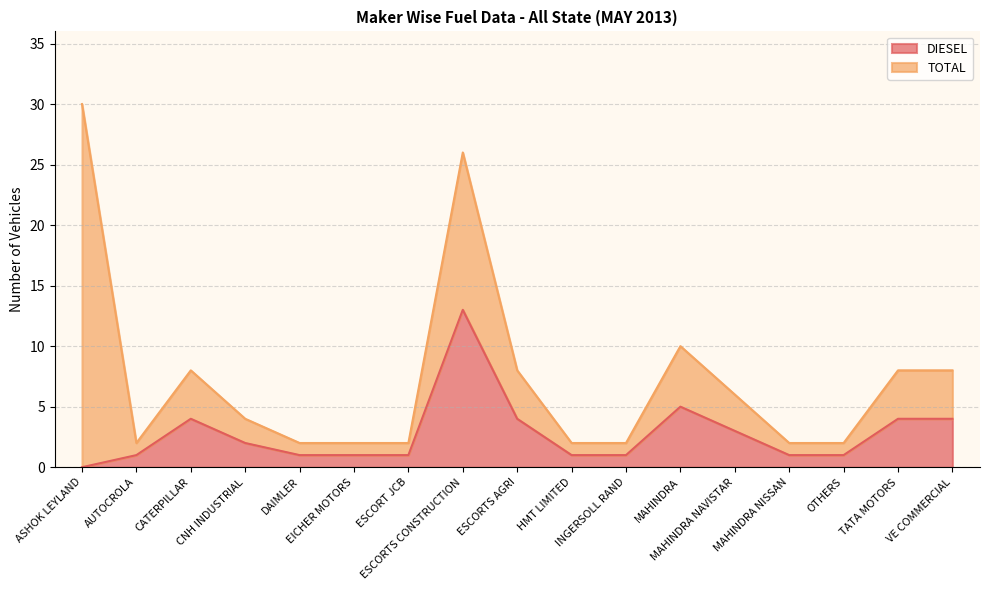

What is the label of the 15th point from the right?

CATERPILLAR